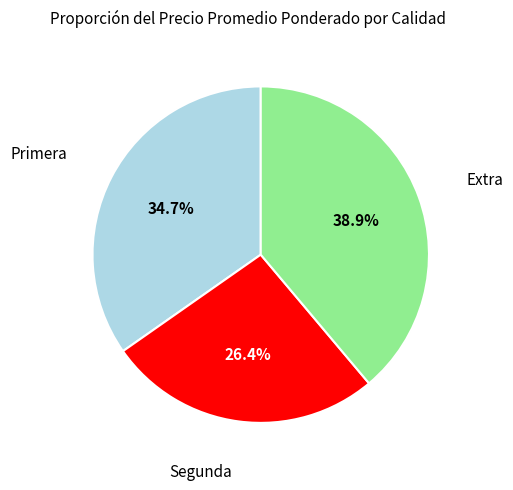

To the nearest percent, what is the combined percentage of Segunda and Extra?

65%